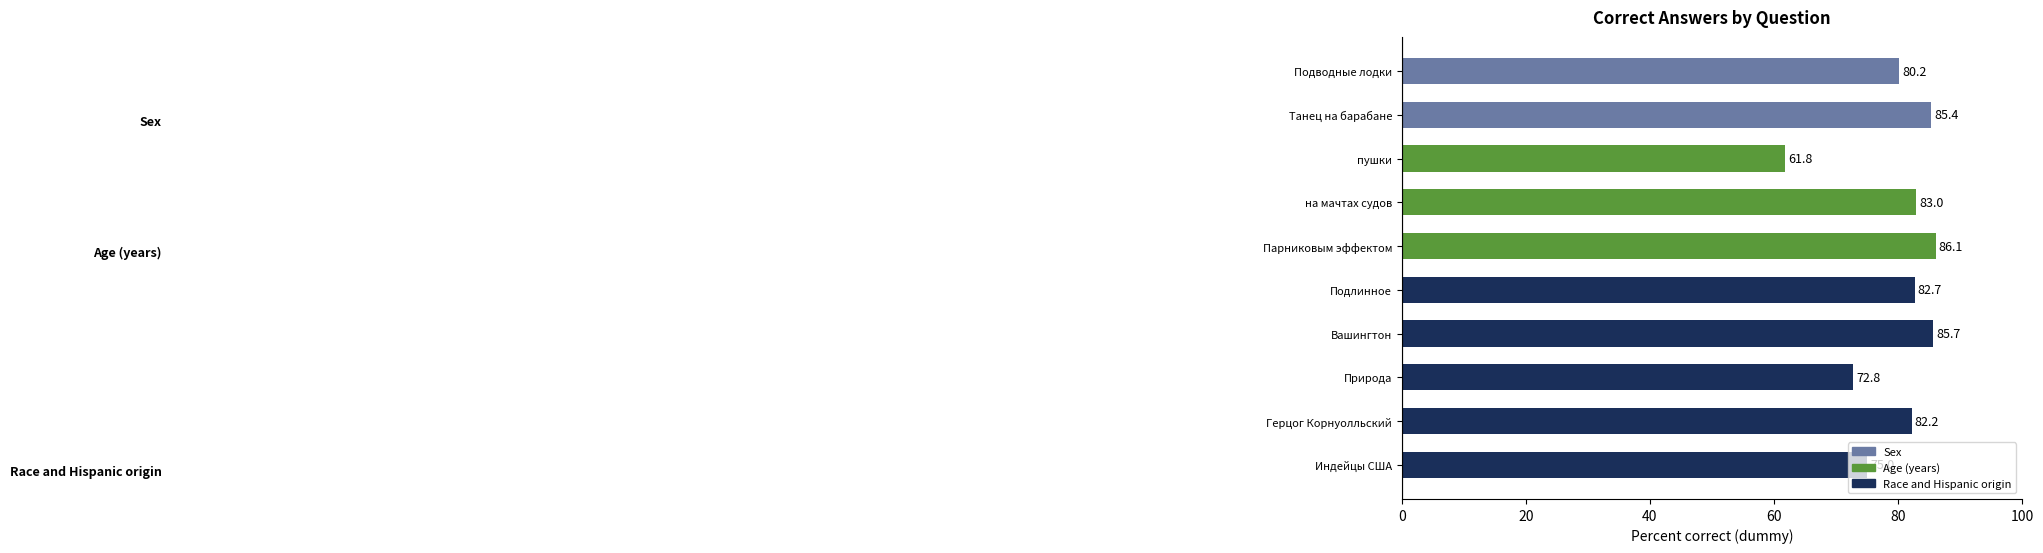

What is the value of the 3rd bar from the top?

61.8